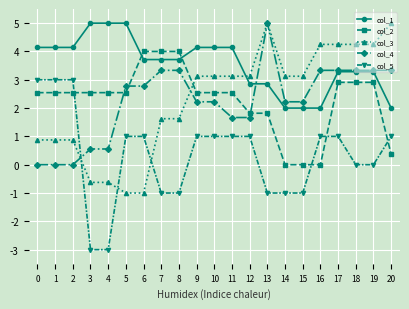

At 6, list the series in order from smallest to largest.

col_3, col_5, col_4, col_1, col_2